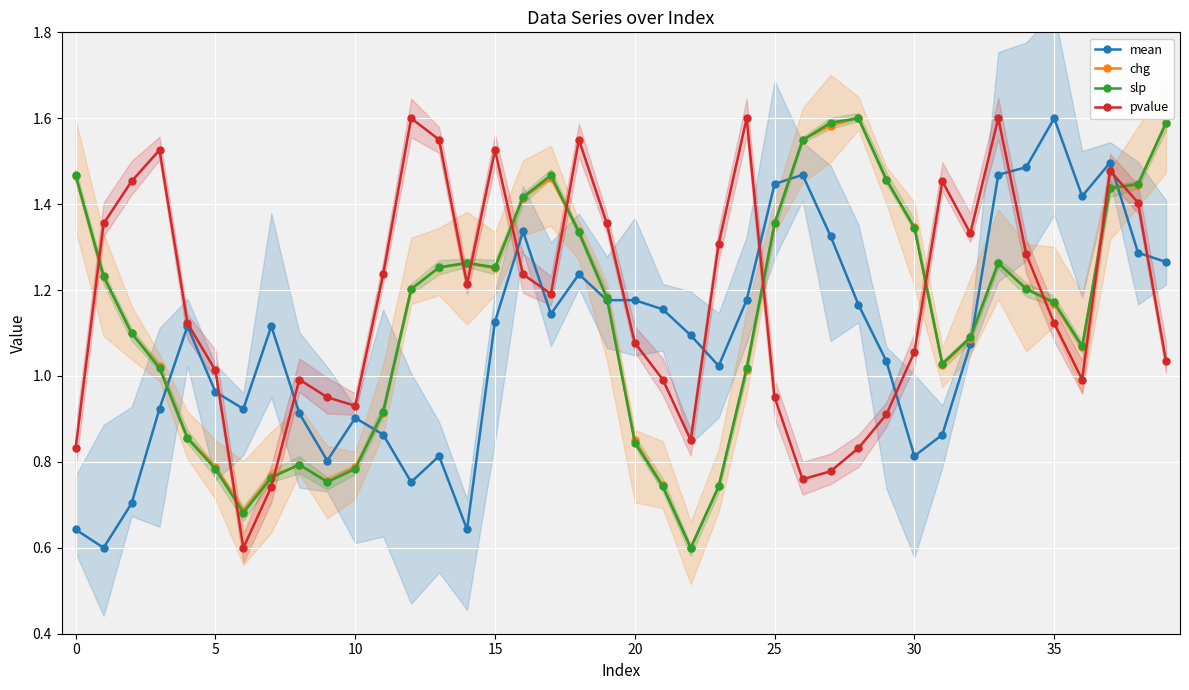

True or false: pvalue has more than 1 interior local peaks.

True